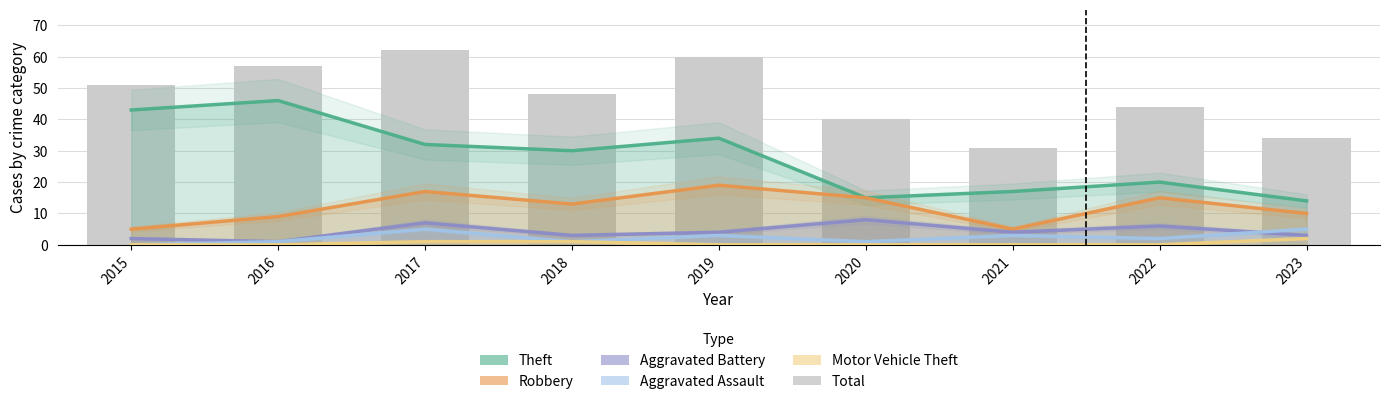

What is the difference between the second highest and second lowest values in the Total series?

26